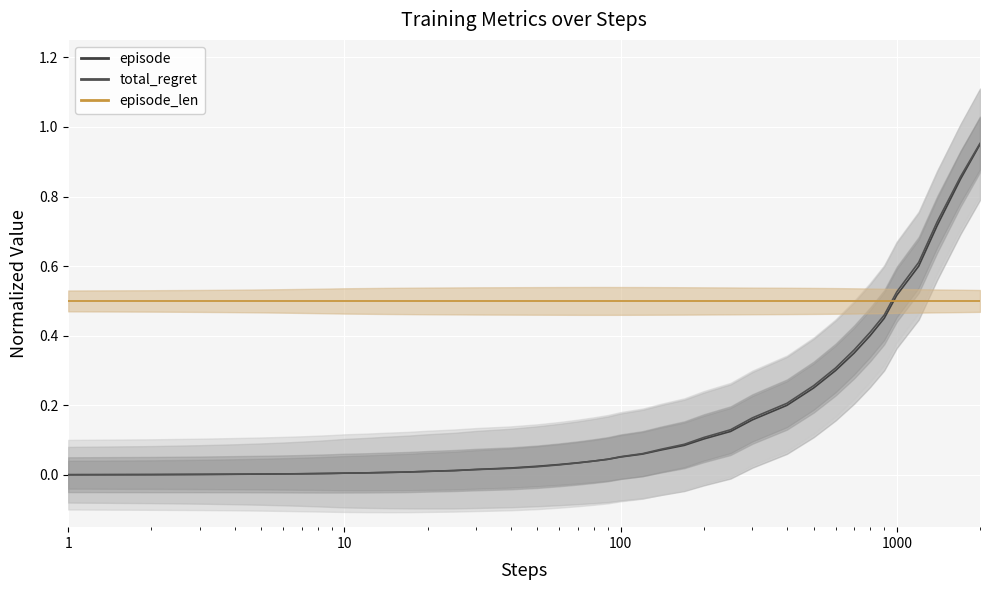

After their last crossing, which series has the higher values: episode_len or total_regret?

total_regret